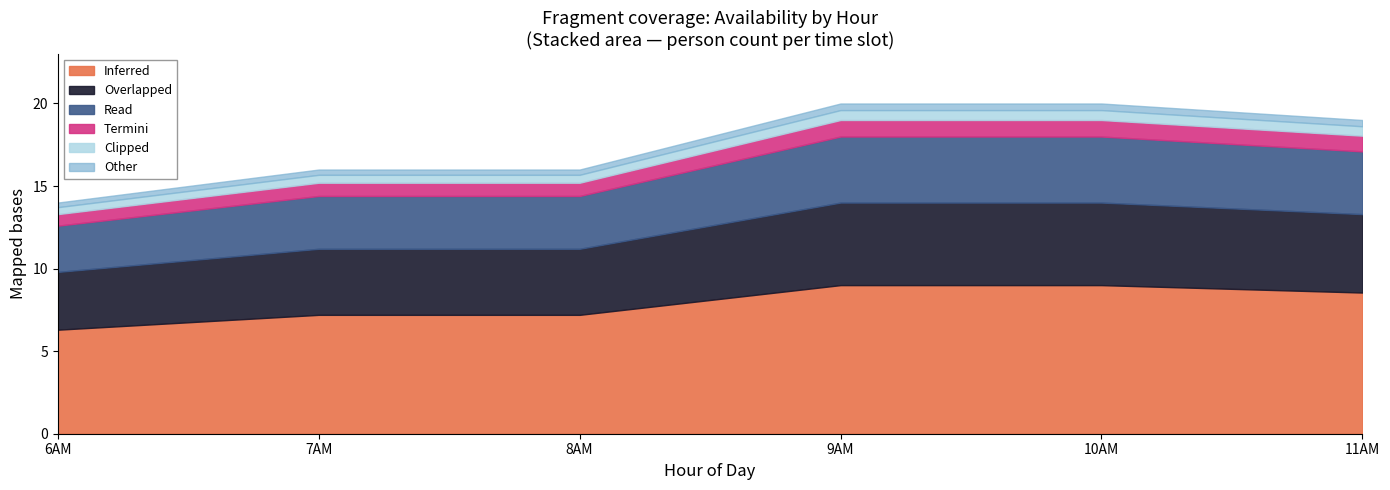

True or false: 7AM_col and 9AM_col intersect in this chart.

False